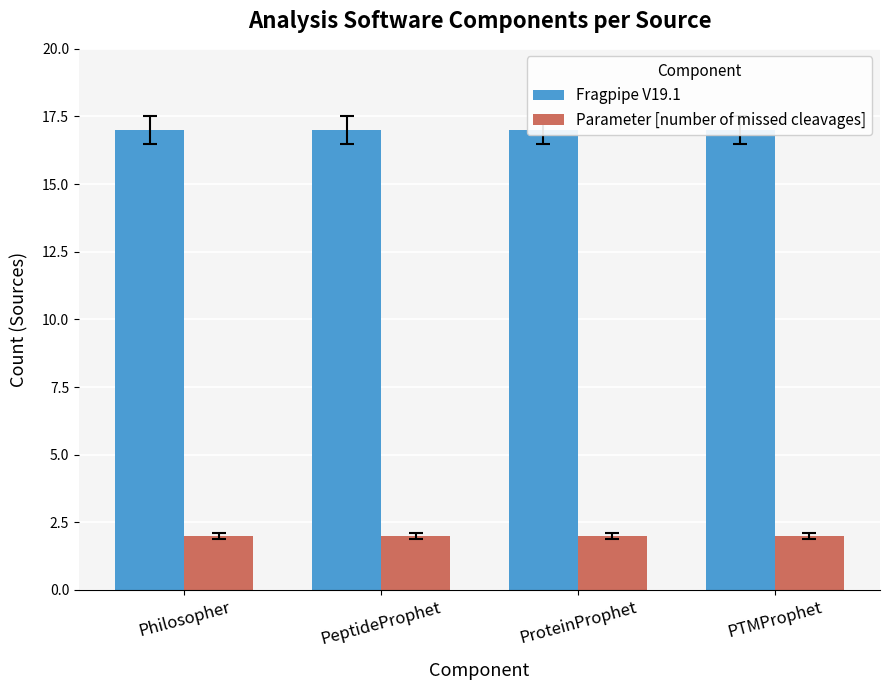

What is the maximum value for Fragpipe V19.1?

17